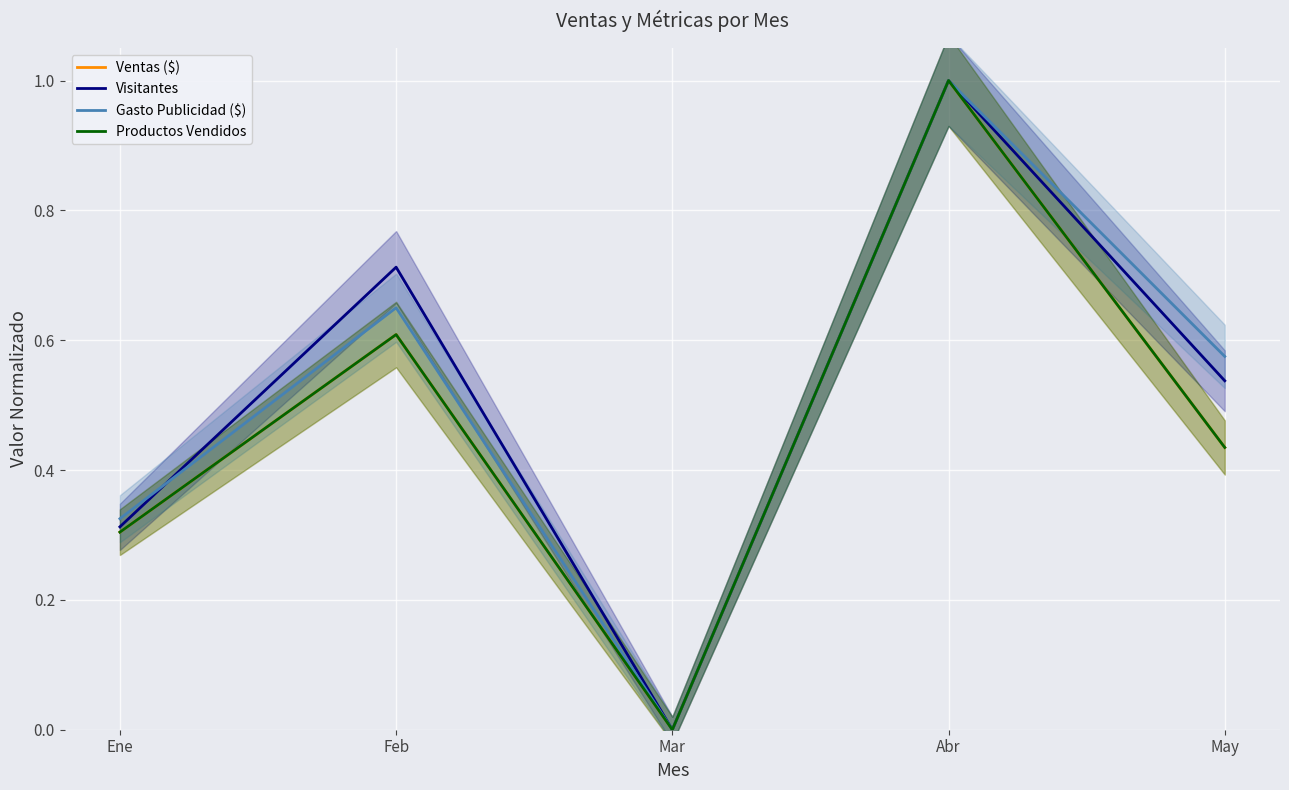

Rank the categories by Ventas ($) value from highest to lowest.

Abr, Feb, May, Ene, Mar